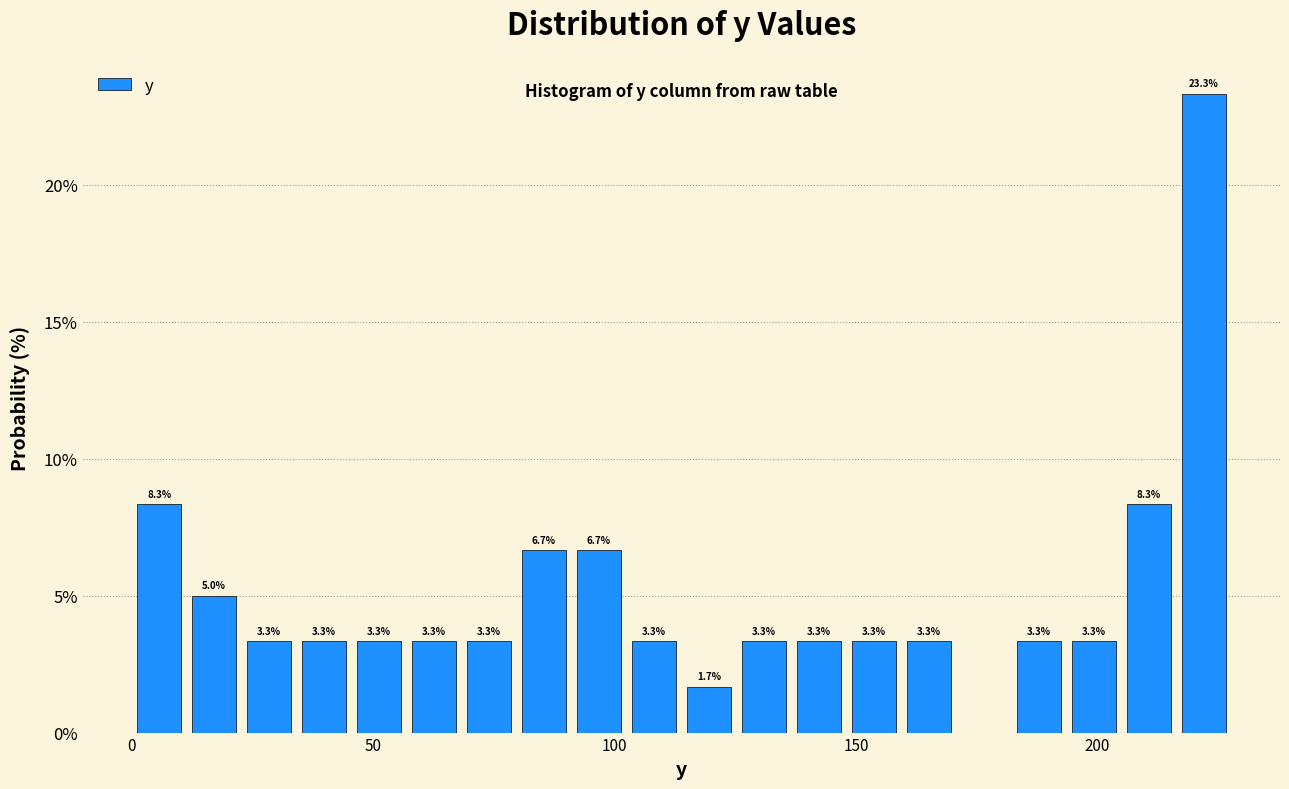

Around what value on the x-axis is the tallest bar? Give the approximate position of its centre, as read against the axis.

220